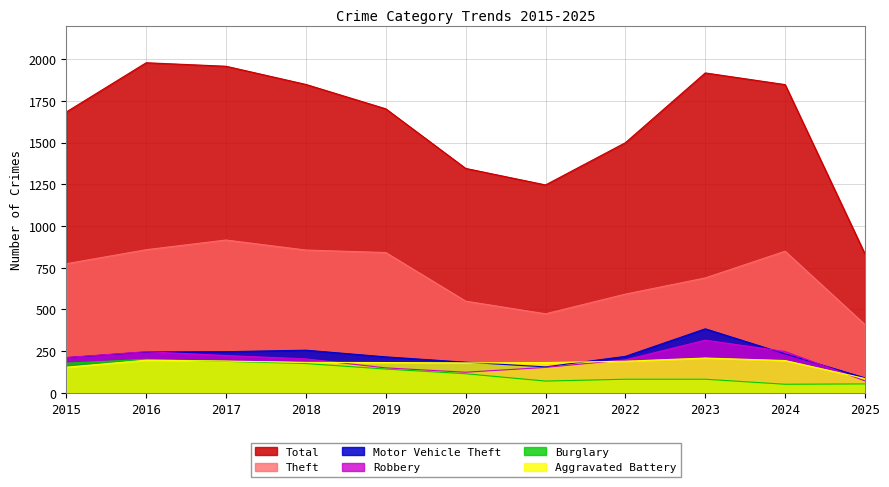

Between 2020 and 2019, which is larger?

2019